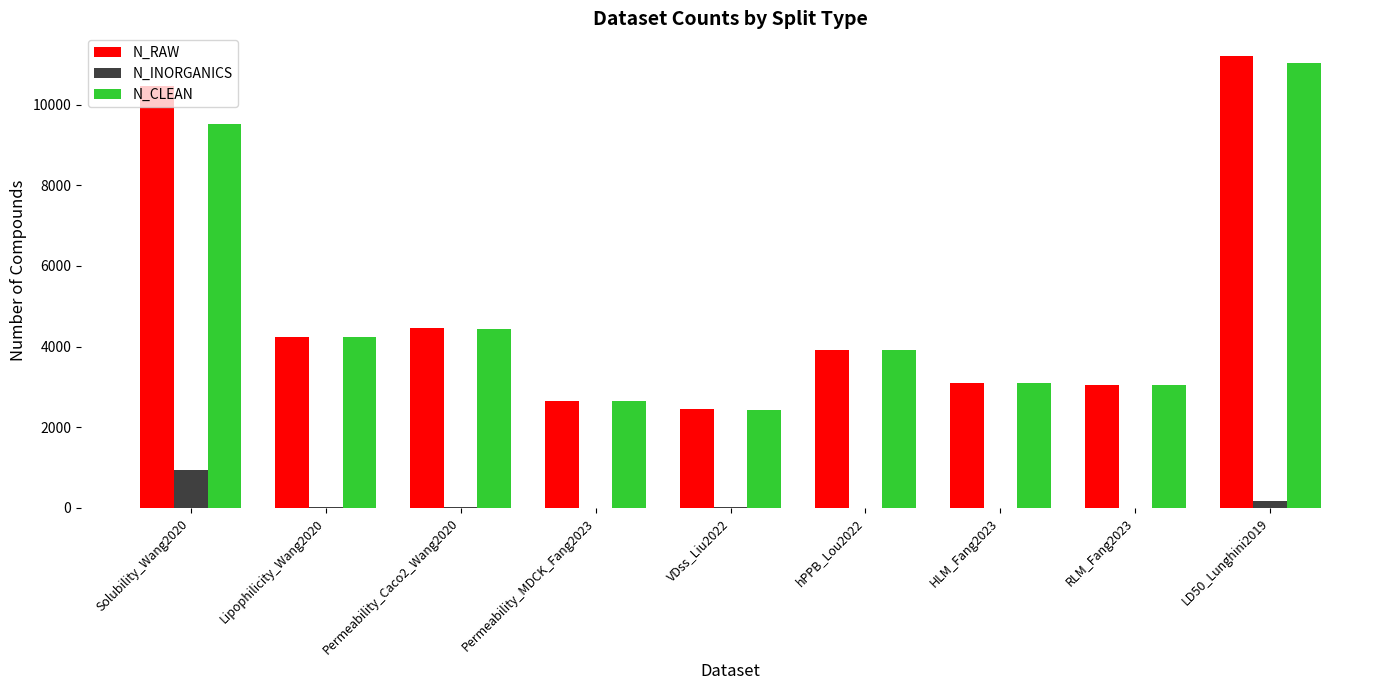

The value of N_CLEAN at Permeability_MDCK_Fang2023 is 1417. True or false?

False